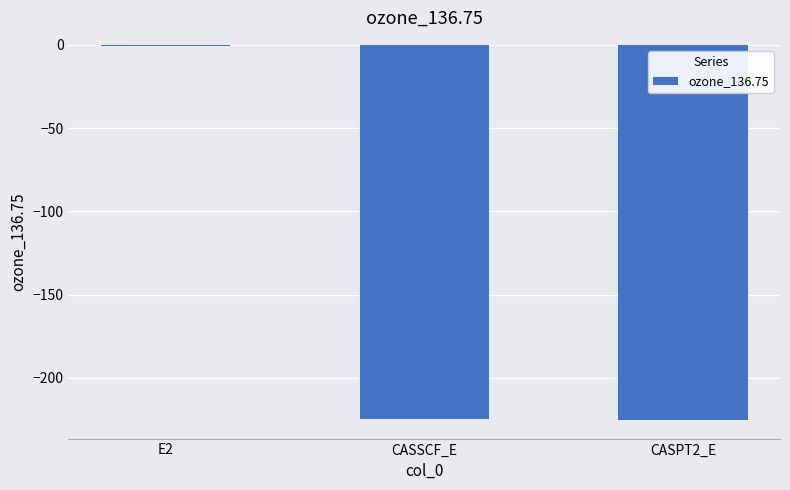

What is the sum of all values?

-450.6